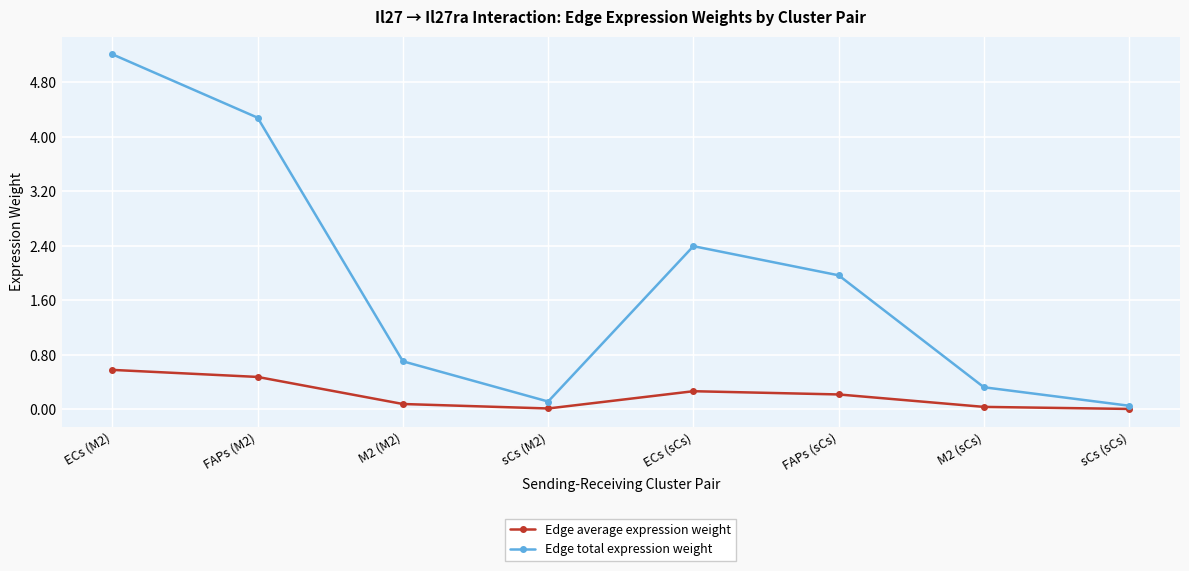

What position from the right is FAPs (sCs)?

3